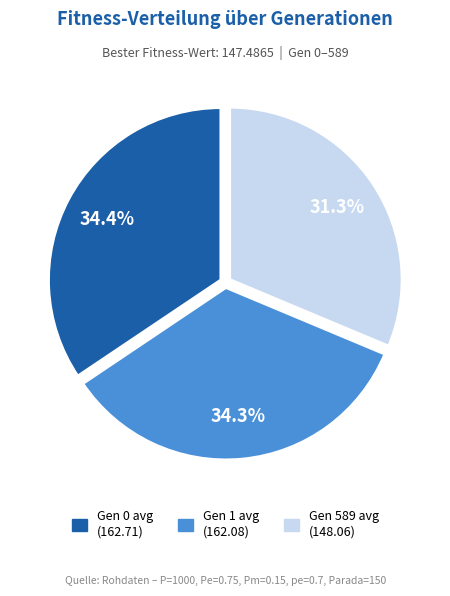

Does any single category account for the majority?

No